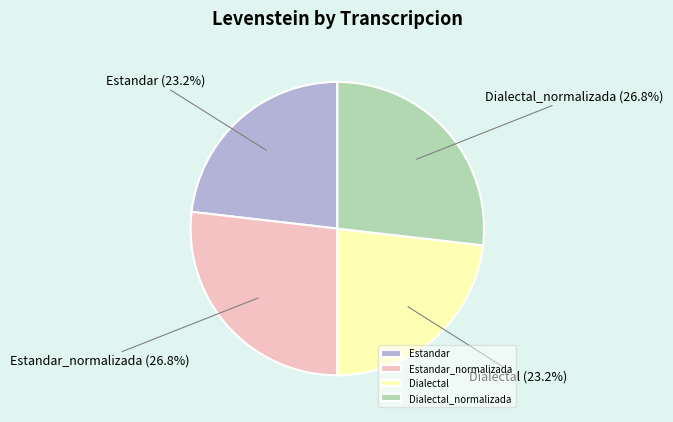

Approximately how many times larger is the value at Estandar_normalizada compared to Dialectal?

1.2